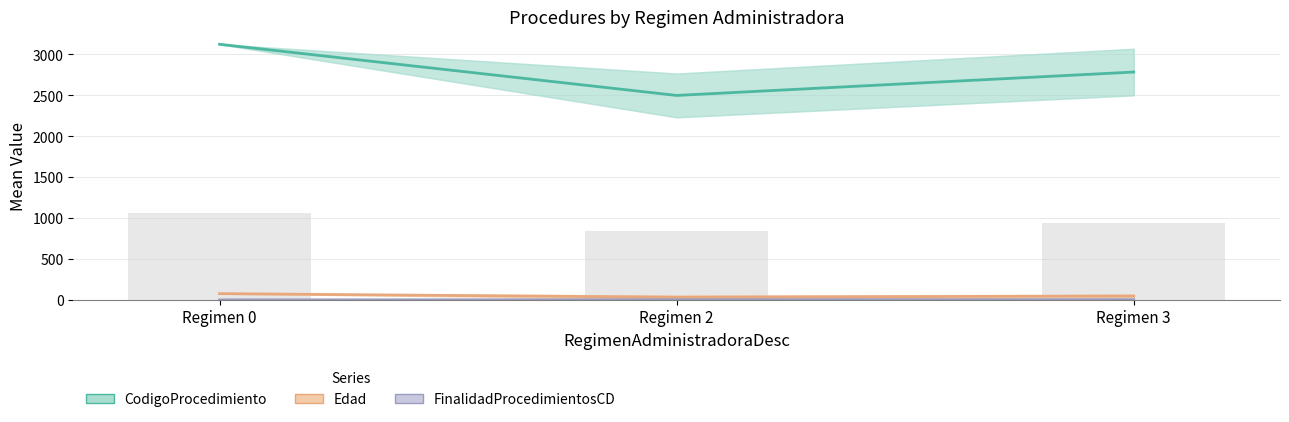

Rank the categories by CodigoProcedimiento value from lowest to highest.

Regimen 2, Regimen 3, Regimen 0